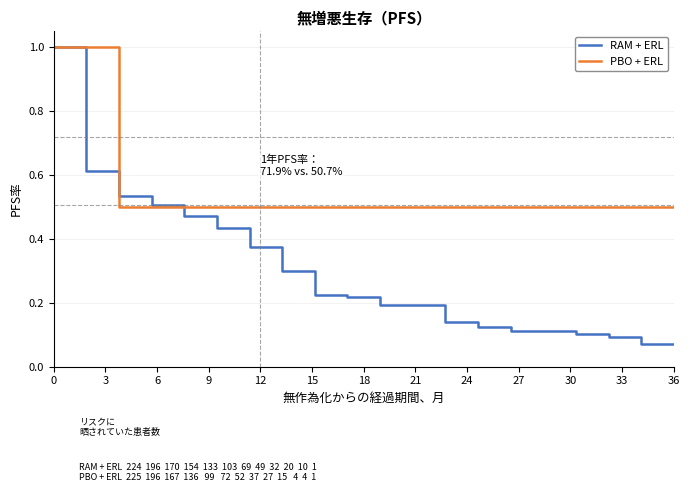

Which series has the widest spread of values?

RAM + ERL